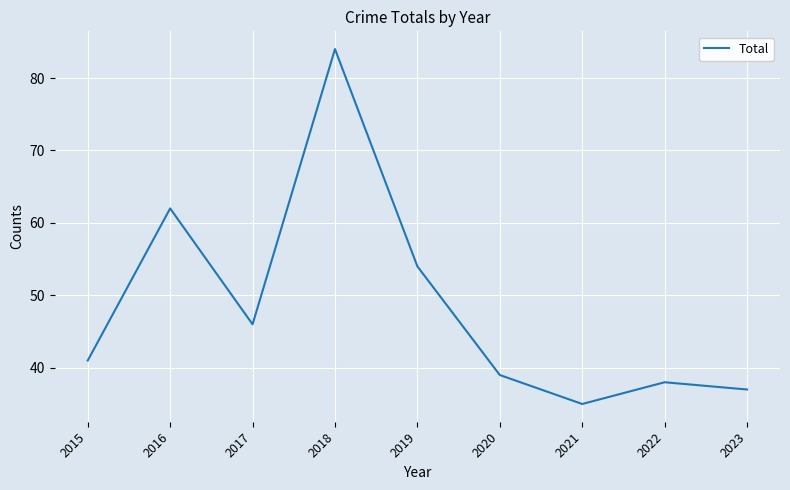

Rank the categories by value from highest to lowest.

2018, 2016, 2019, 2017, 2015, 2020, 2022, 2023, 2021